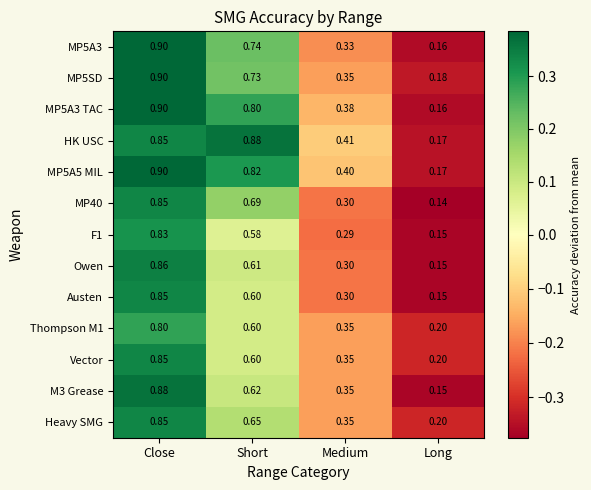

At which label does Vector reach its peak?

Close